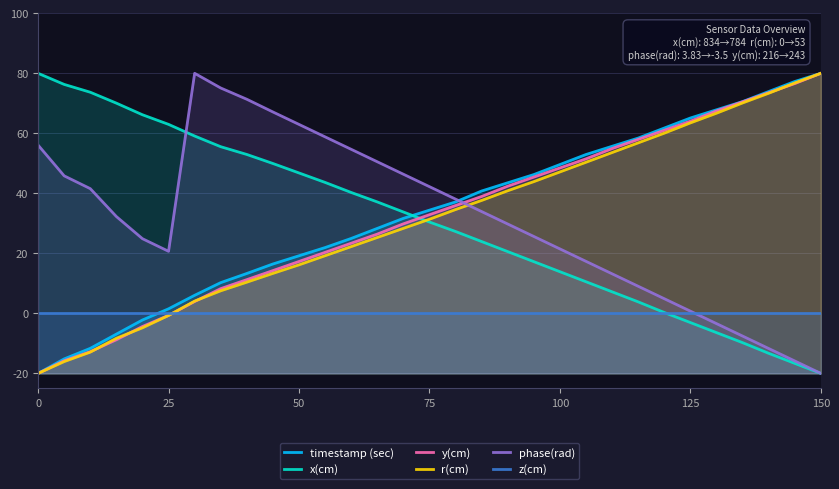

Which series ends up on top after the final intersection of phase(rad) and r(cm)?

r(cm)